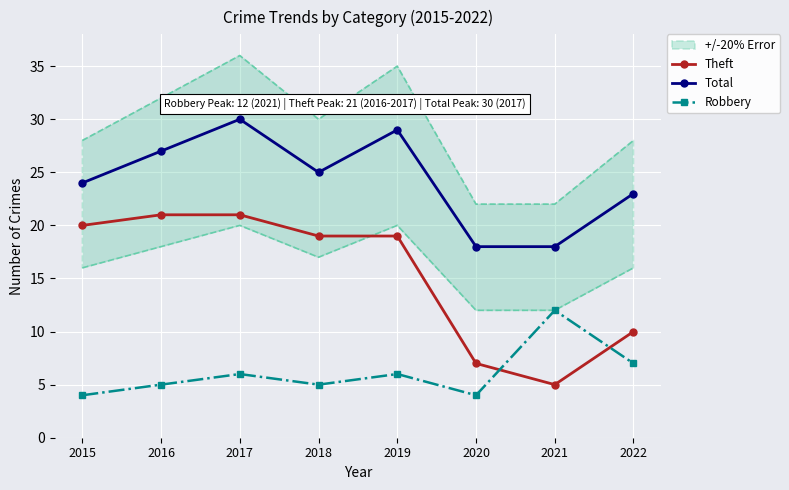

At which category does Theft reach its first local valley?

2021